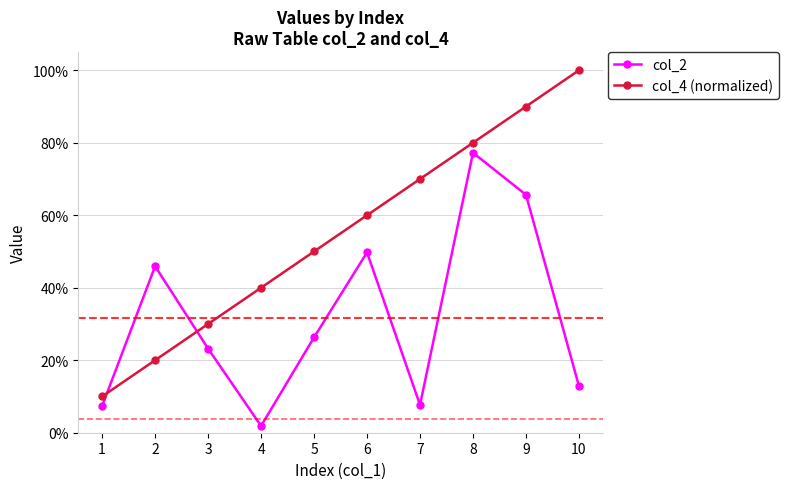

List the series in order of their peak value, lowest first.

col_2, col_4 (normalized)